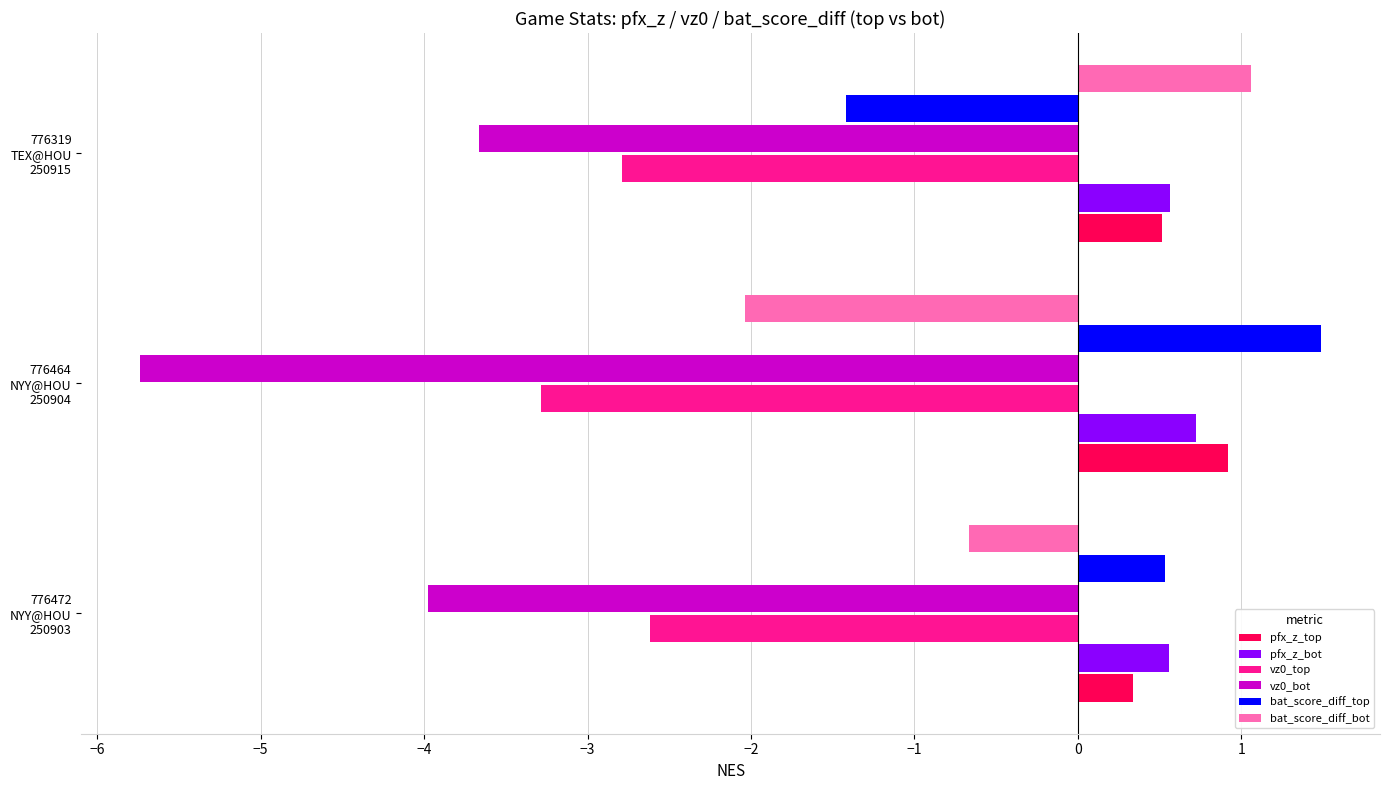

What is the difference between the maximum and minimum values in the bat_score_diff_bot series?

3.1